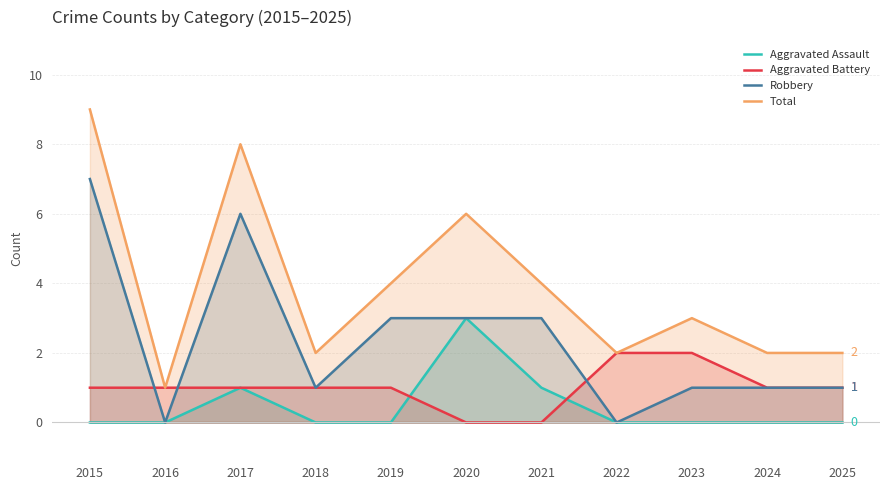

What is the difference between the maximum and minimum values in the Robbery series?

7